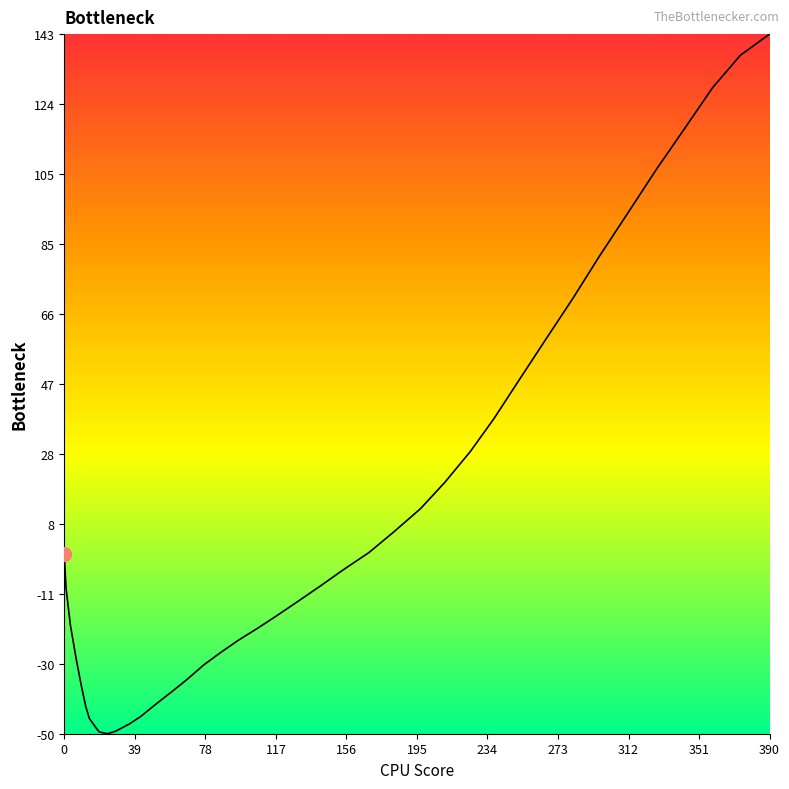

What is the smallest value displayed?

-49.5